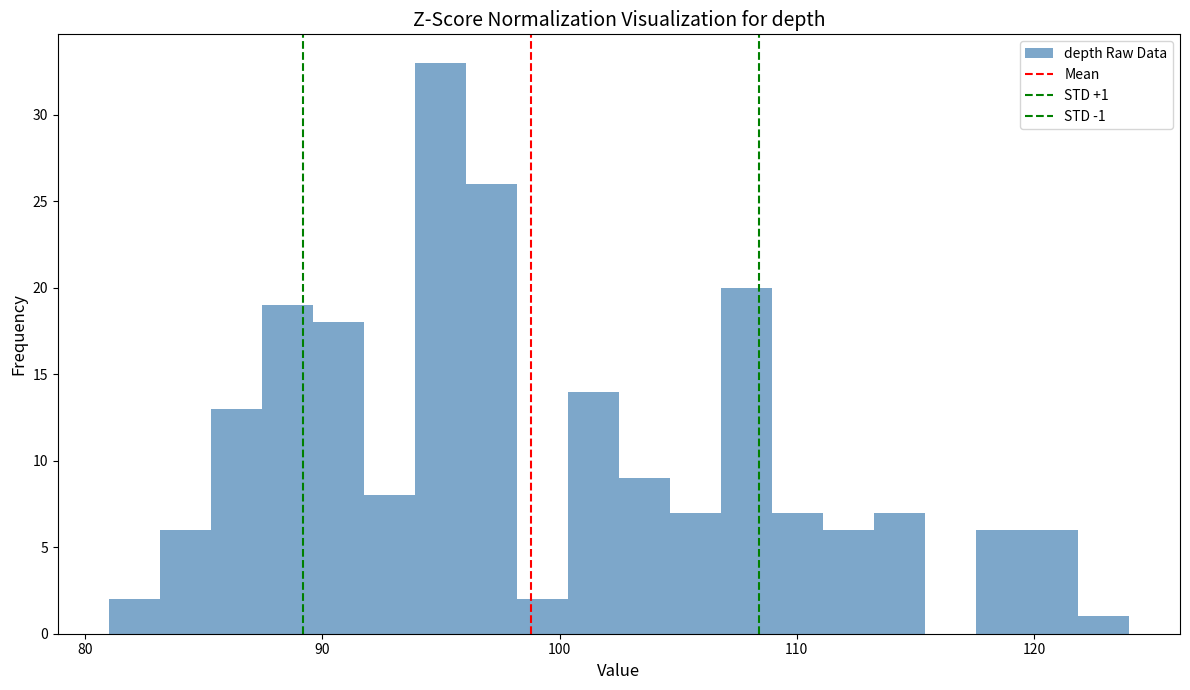

Around what value on the x-axis is the tallest bar? Give the approximate position of its centre, as read against the axis.

95